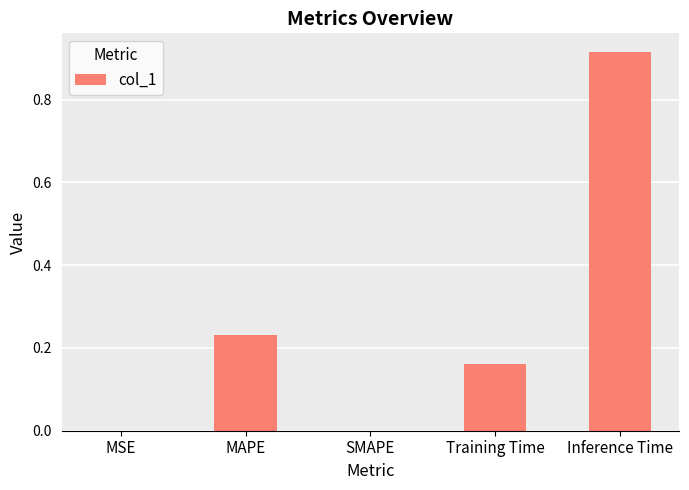

Which label corresponds to the largest value in the chart?

Inference Time